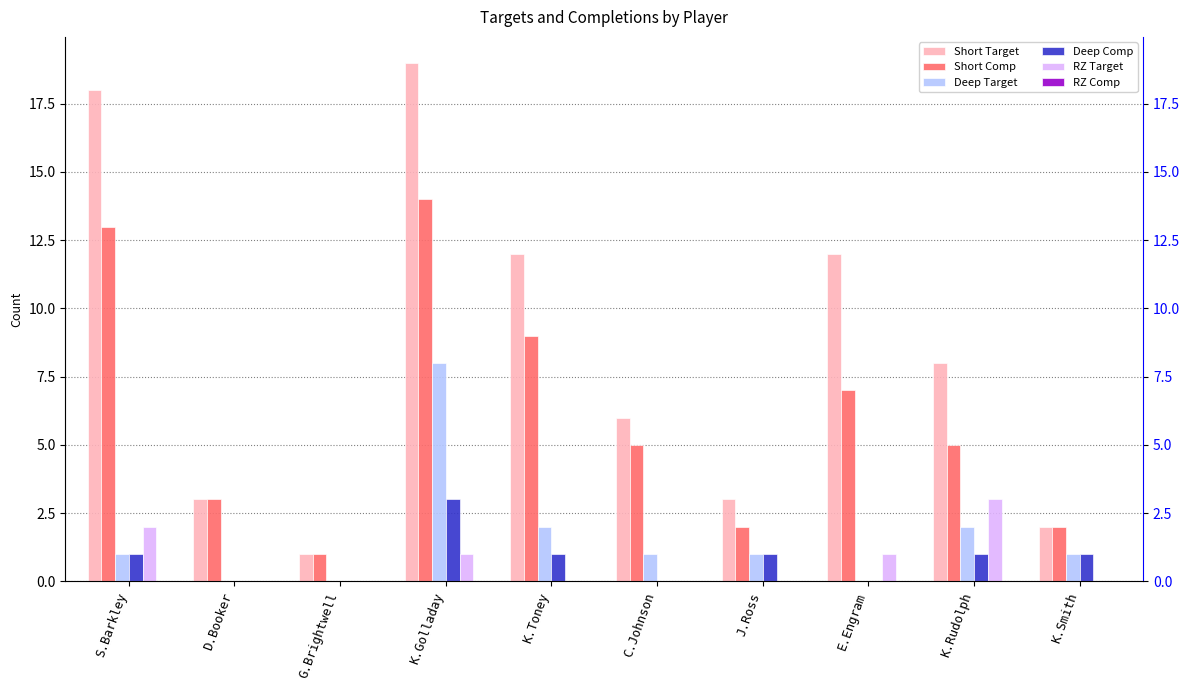

Between S.Barkley and K.Smith, which is larger?

S.Barkley